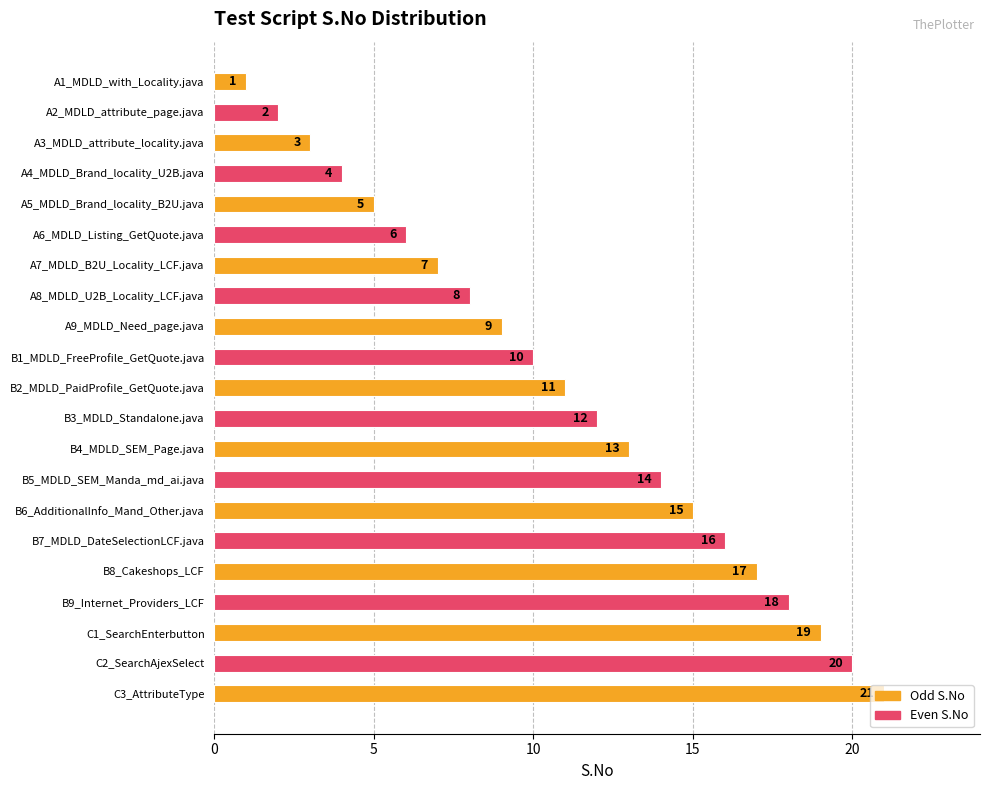

What is the greatest value displayed?

21